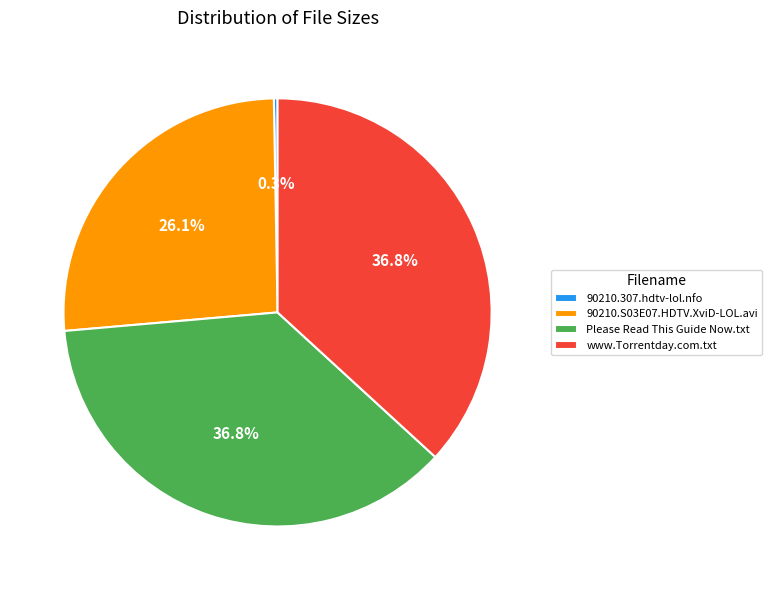

Is there a majority slice in this chart?

No